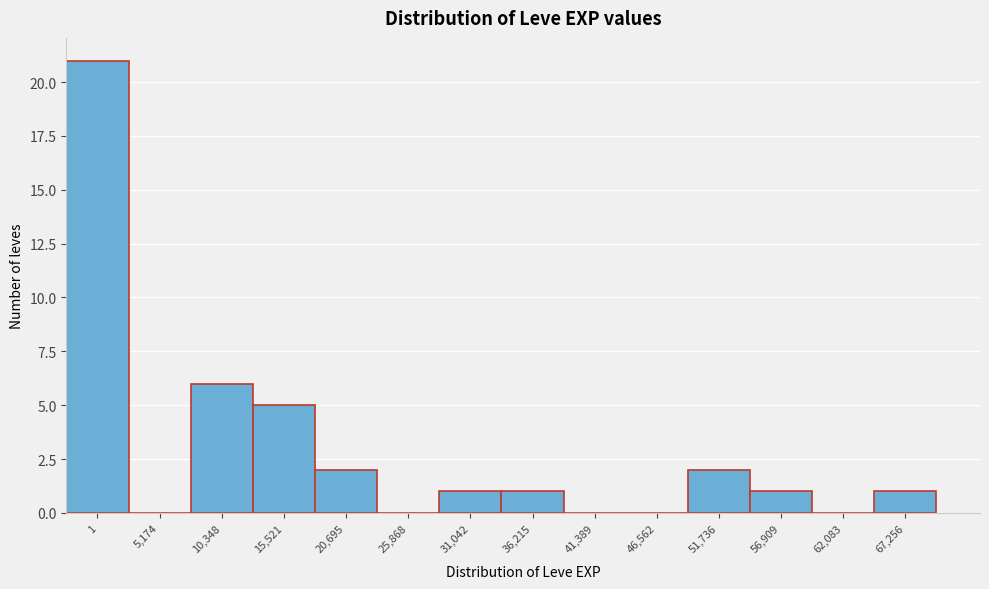

Reading left to right, what are all the values shown in this chart?

1=21	5,174=0	10,348=6	15,521=5	20,695=2	25,868=0	31,042=1	36,215=1	41,389=0	46,562=0	51,736=2	56,909=1	62,083=0	67,256=1